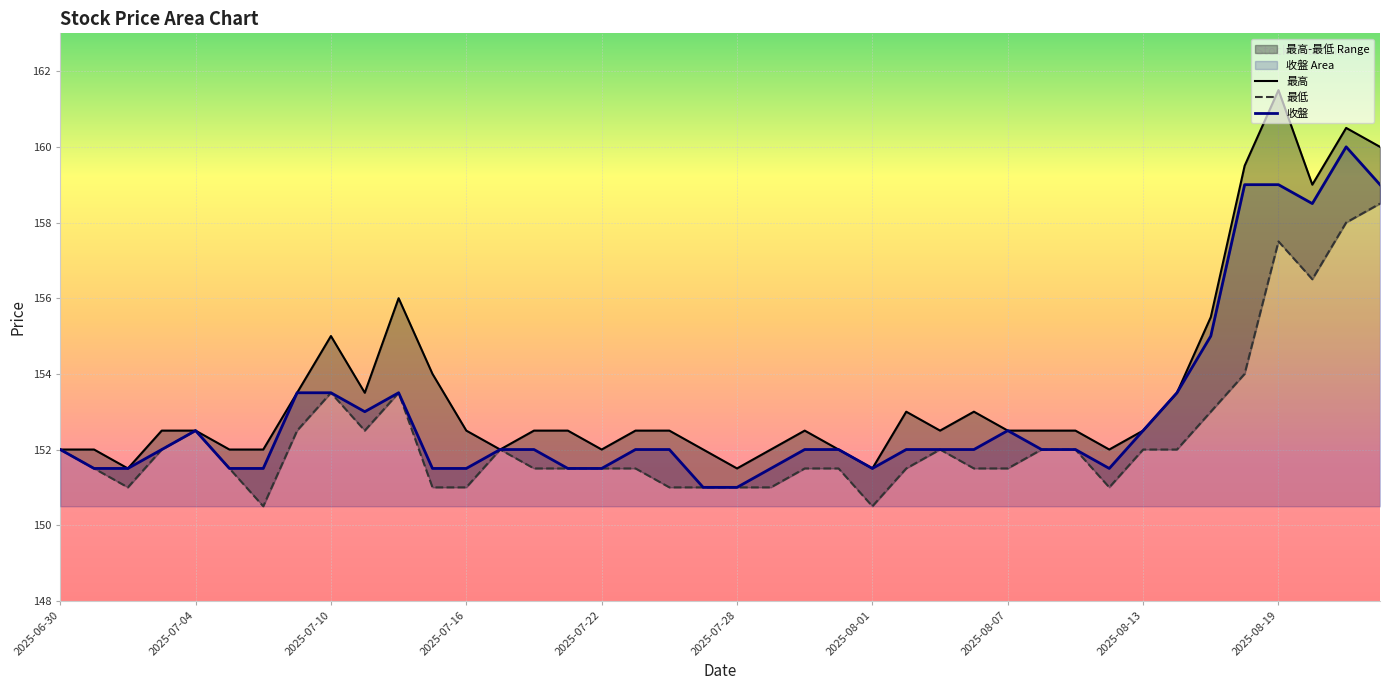

Rank the series by their average value, from lowest to highest.

最低, 收盤, 最高